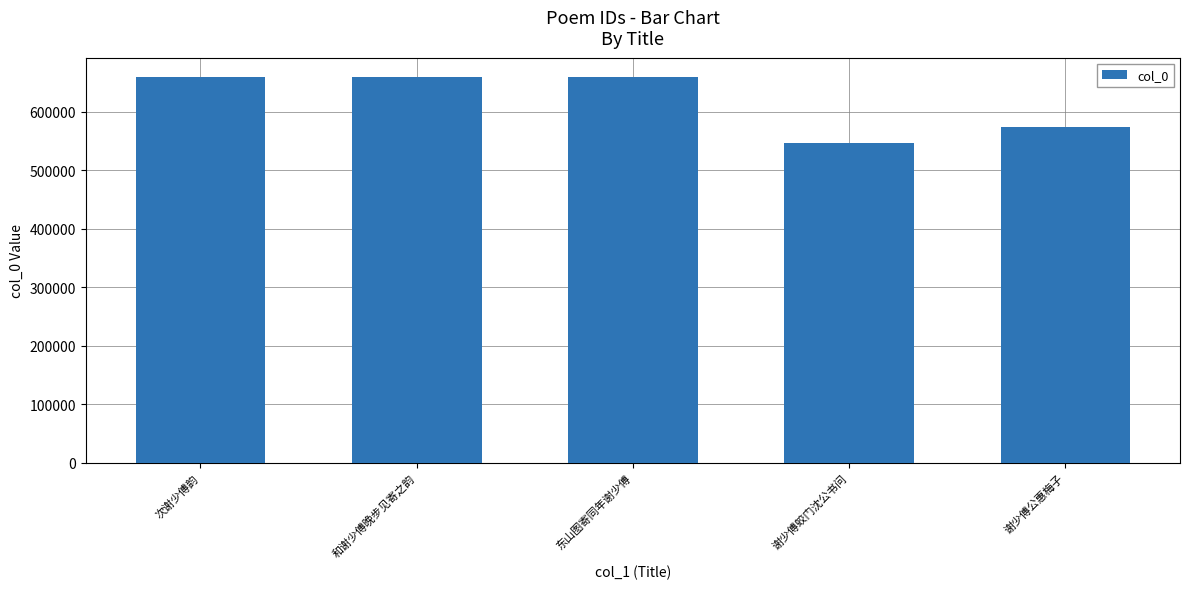

Count the number of data series in this chart.

1